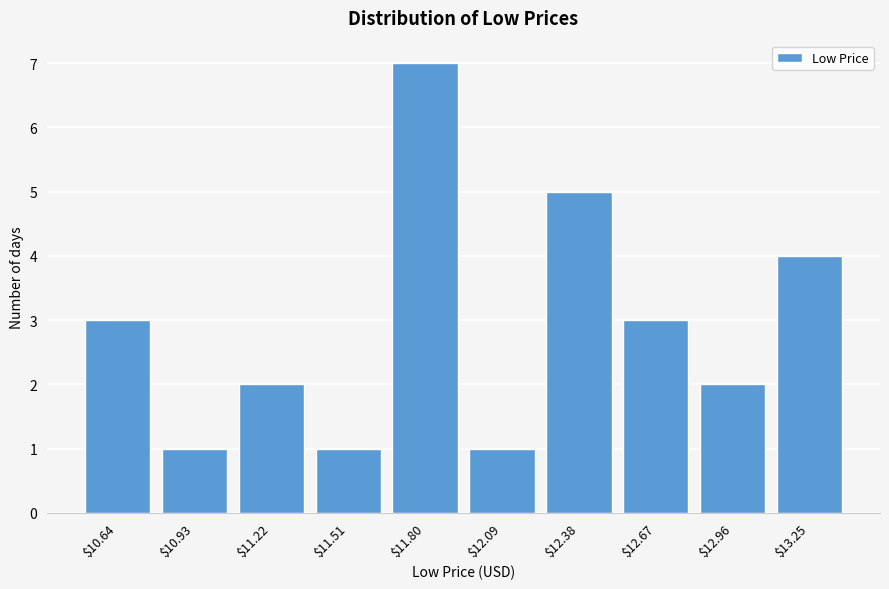

Reading right to left, list all the values displayed in this chart.

4	2	3	5	1	7	1	2	1	3